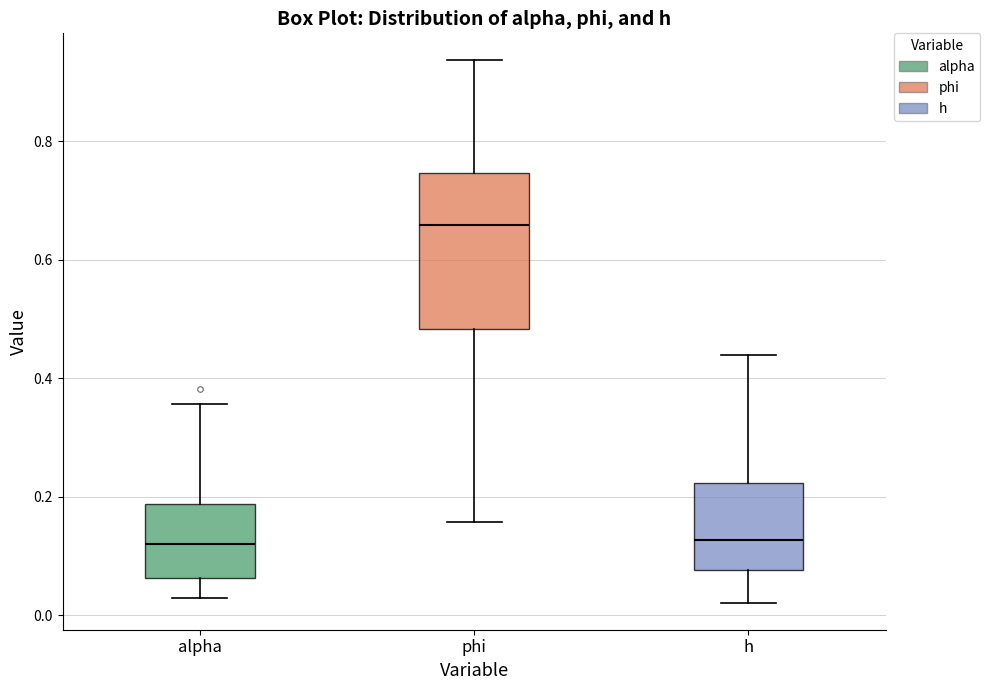

Which box is the tallest, from its lower edge to its upper edge?

phi